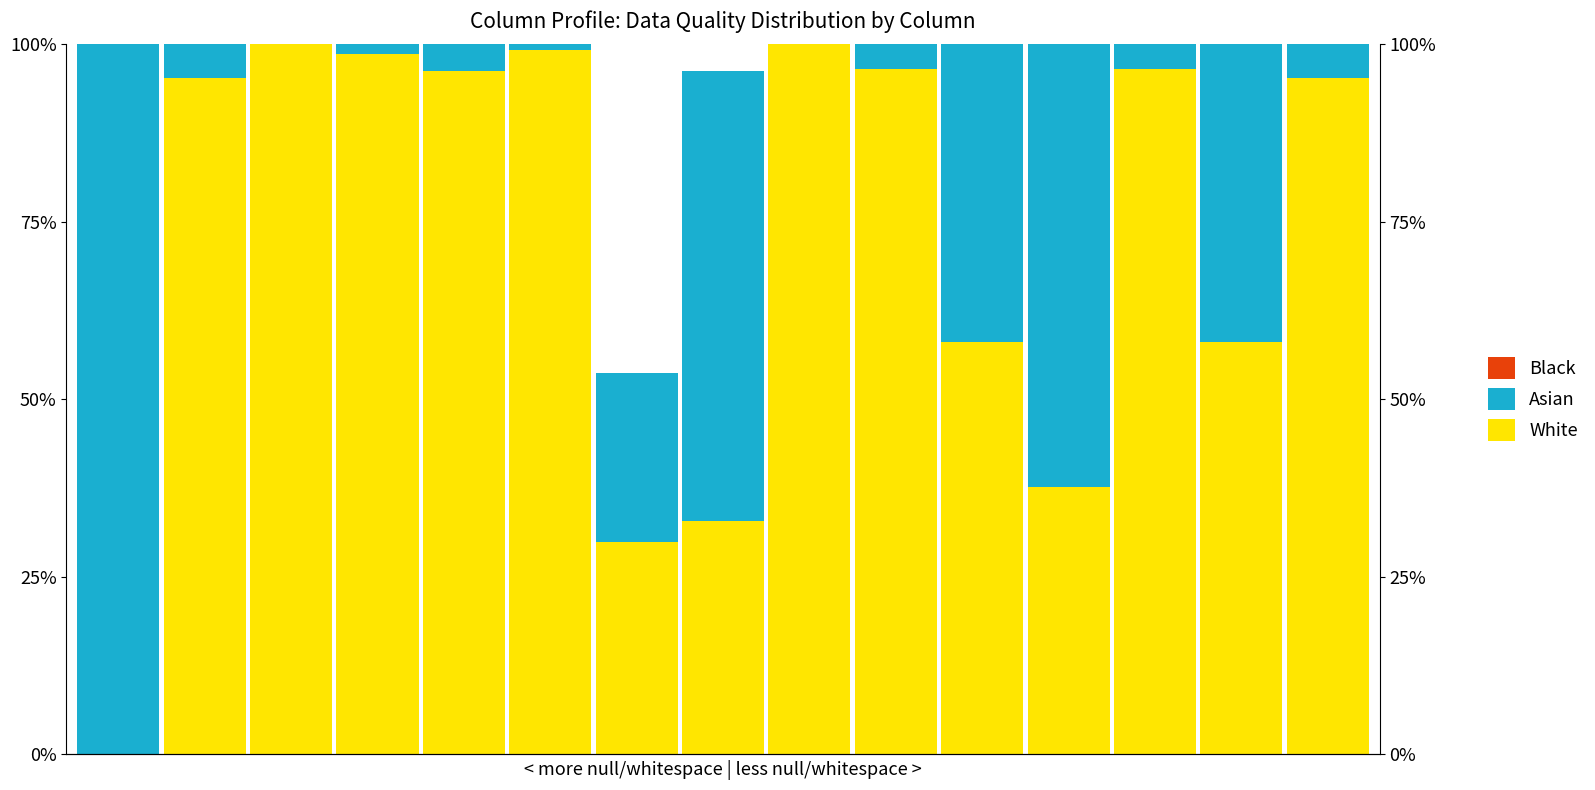

How many distinct data groups are displayed?

3